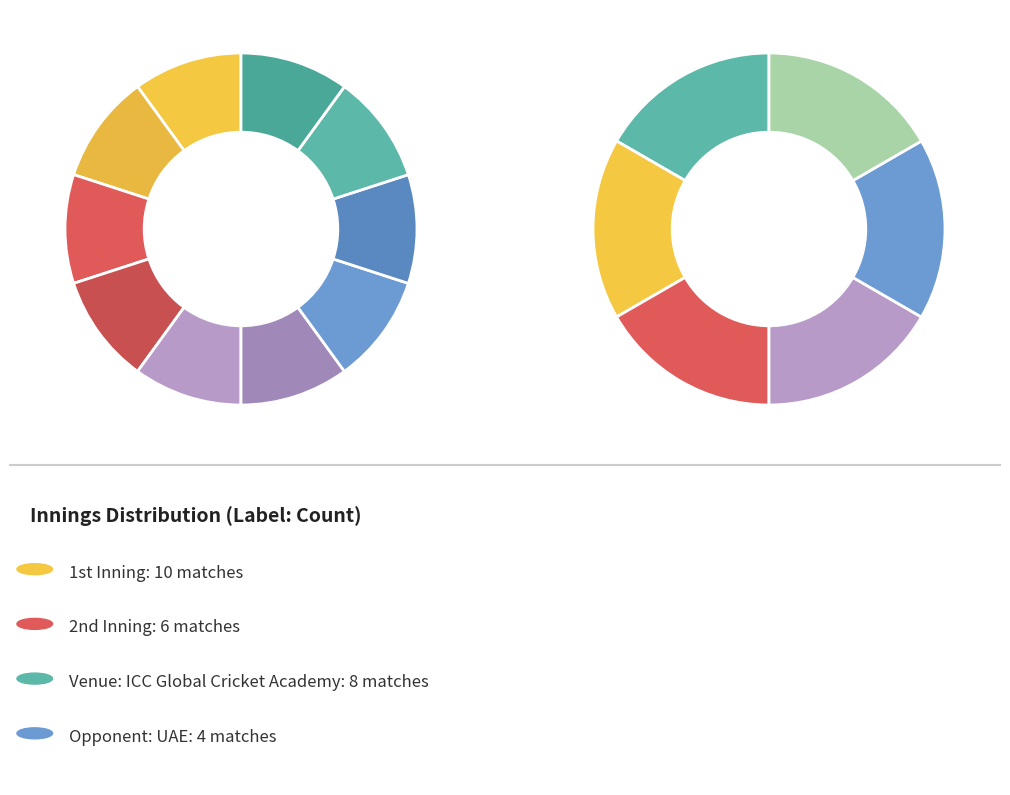

Which slice is the largest?

1st Inning